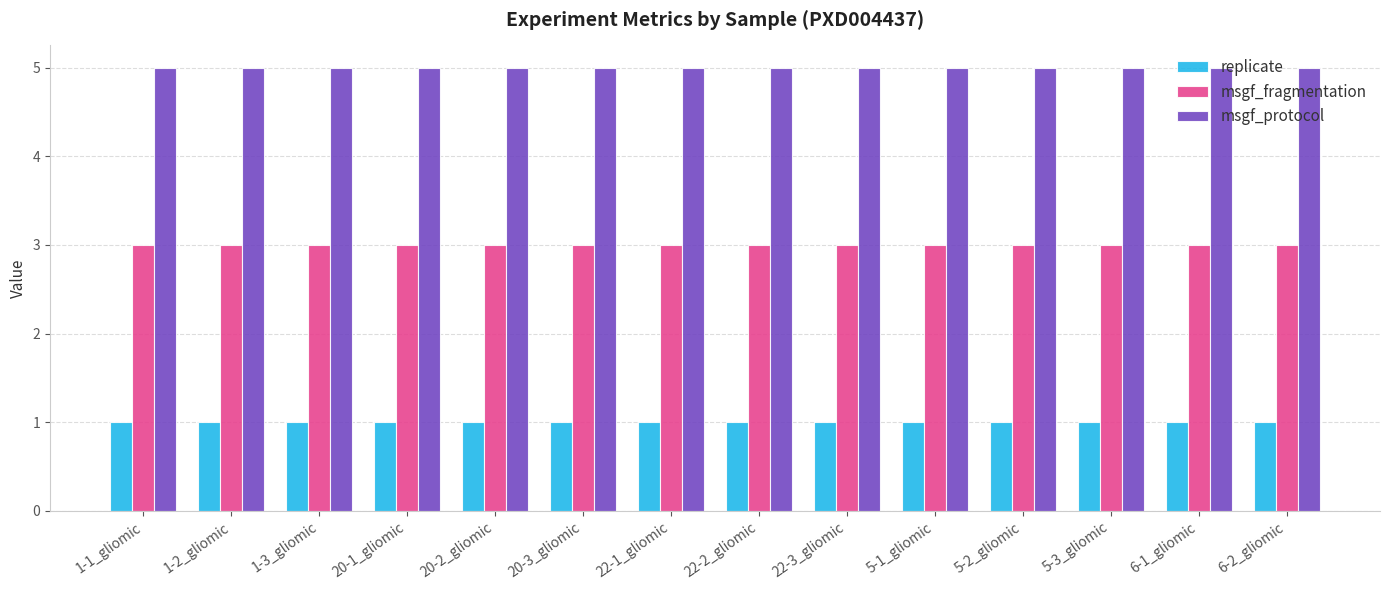

At how many categories does at least one series exceed 4?

14